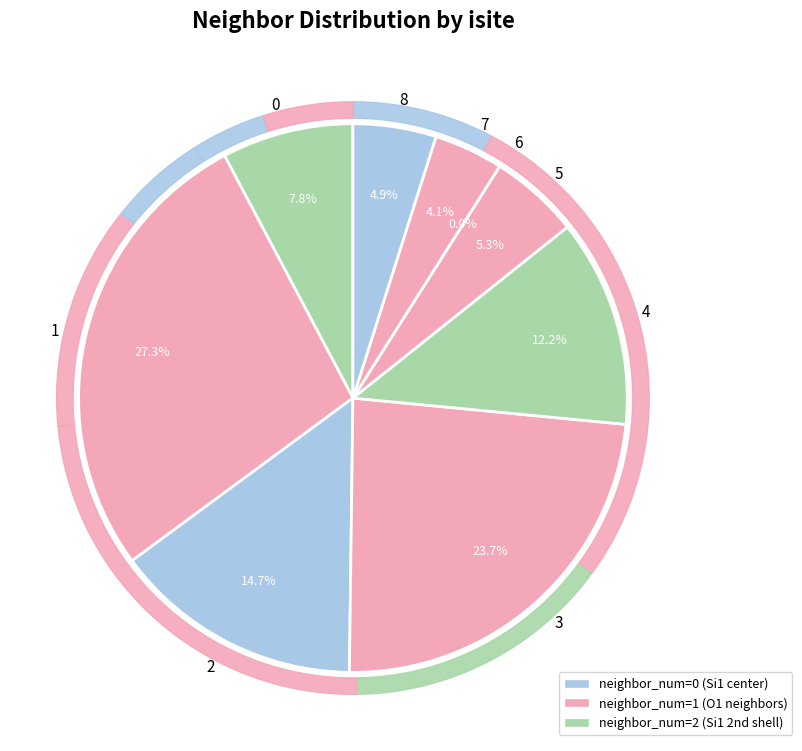

To the nearest percent, what is the difference between the 2 and 8 slice percentages?

10%